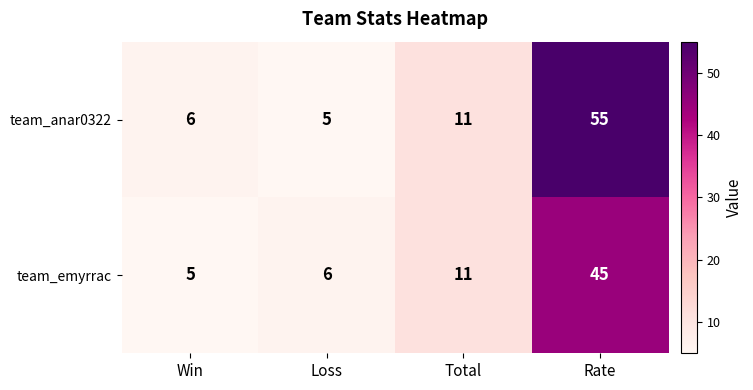

Reading right to left, list all the values displayed in this chart.

team_anar0322: Rate=55	Total=11	Loss=5	Win=6
team_emyrrac: Rate=45	Total=11	Loss=6	Win=5